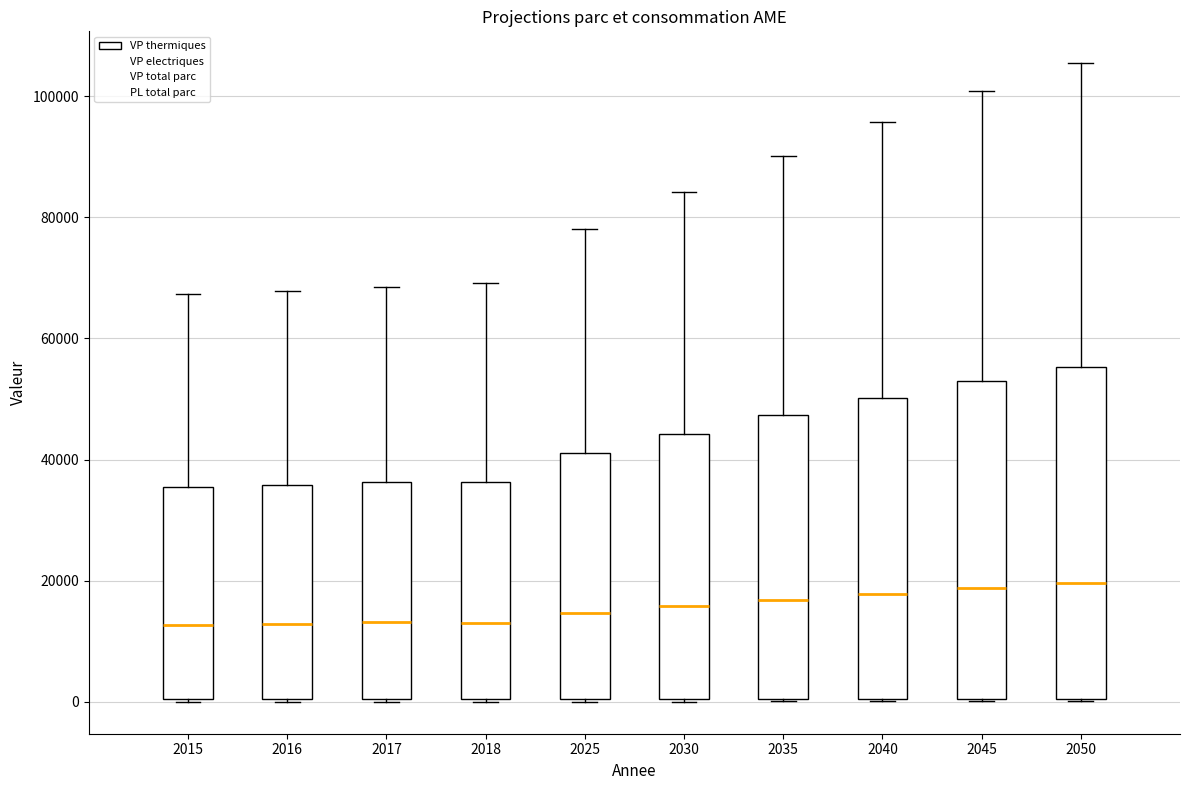

Reading left to right, transcribe this box plot: for each box, give where its median line is, the range the box spans, and where its two whiskers end, as read against the y-axis. The values are not printed on the chart, so give them approximately, as read against the axis.

2015: median 12000, box 0 to 36000, whiskers 0 to 68000
2016: median 12000, box 0 to 36000, whiskers 0 to 68000
2017: median 14000, box 0 to 36000, whiskers 0 to 68000
2018: median 12000, box 0 to 36000, whiskers 0 to 70000
2025: median 14000, box 0 to 42000, whiskers 0 to 78000
2030: median 16000, box 0 to 44000, whiskers 0 to 84000
2035: median 16000, box 0 to 48000, whiskers 0 to 90000
2040: median 18000, box 0 to 50000, whiskers 0 to 96000
2045: median 18000, box 0 to 52000, whiskers 0 to 100000
2050: median 20000, box 0 to 56000, whiskers 0 to 106000